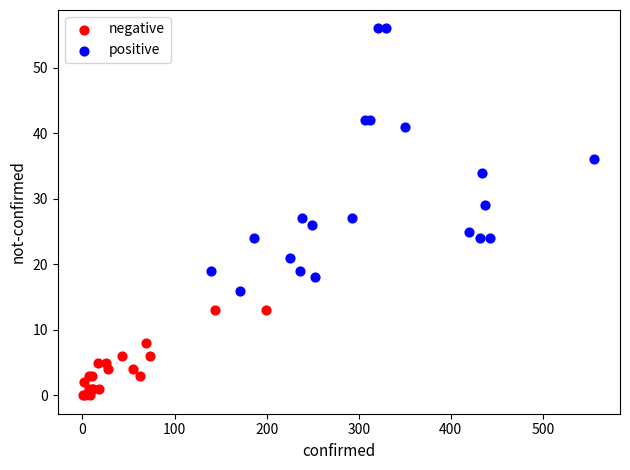

Which series contains the highest Y value?

positive